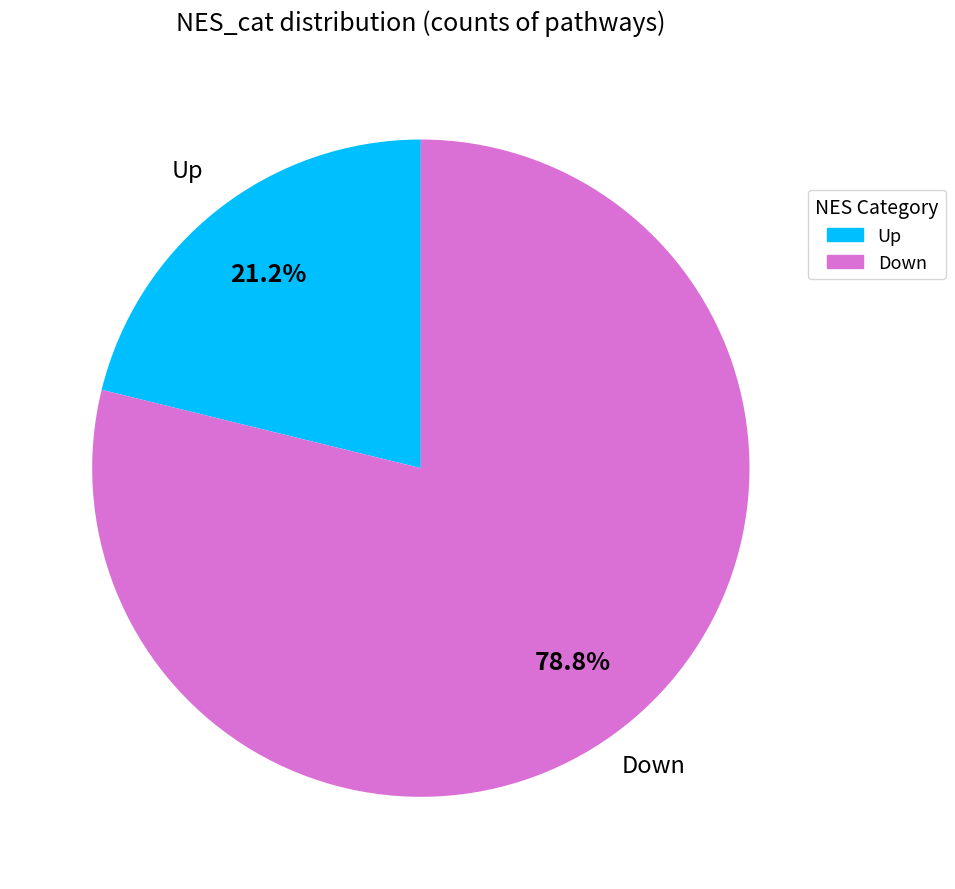

Rank the categories by value from highest to lowest.

Down, Up